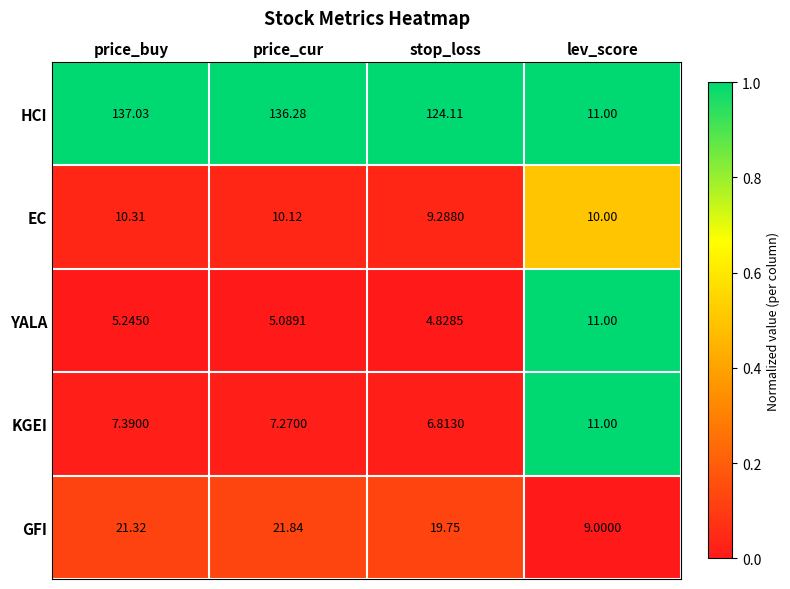

Which series has the largest total across all categories?

HCI